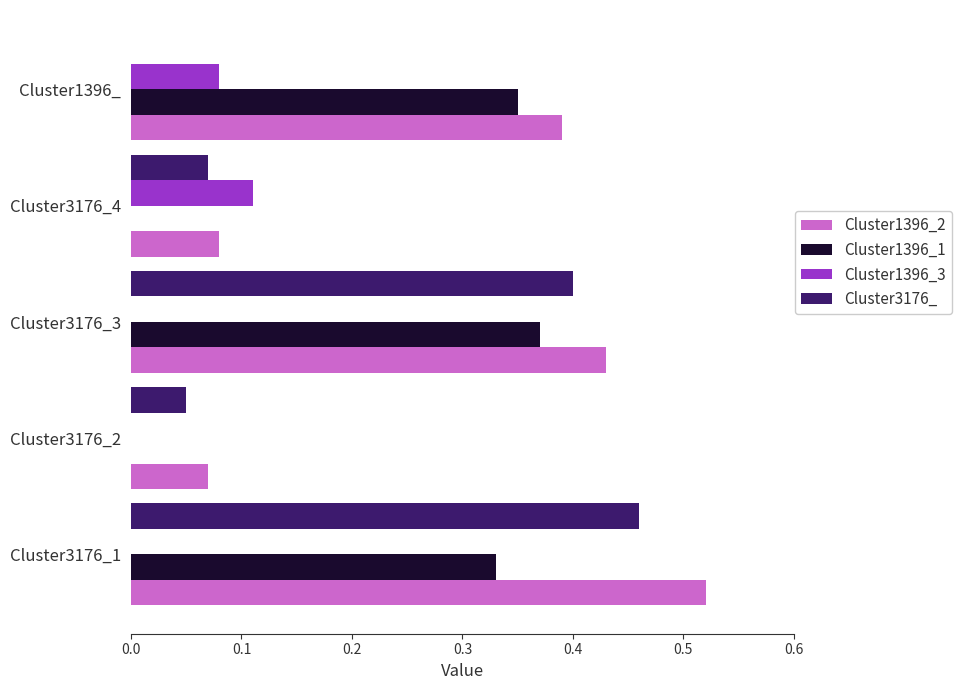

Is the value of Cluster1396_3 at Cluster3176_1 greater than the value of Cluster3176_ at Cluster3176_3?

No